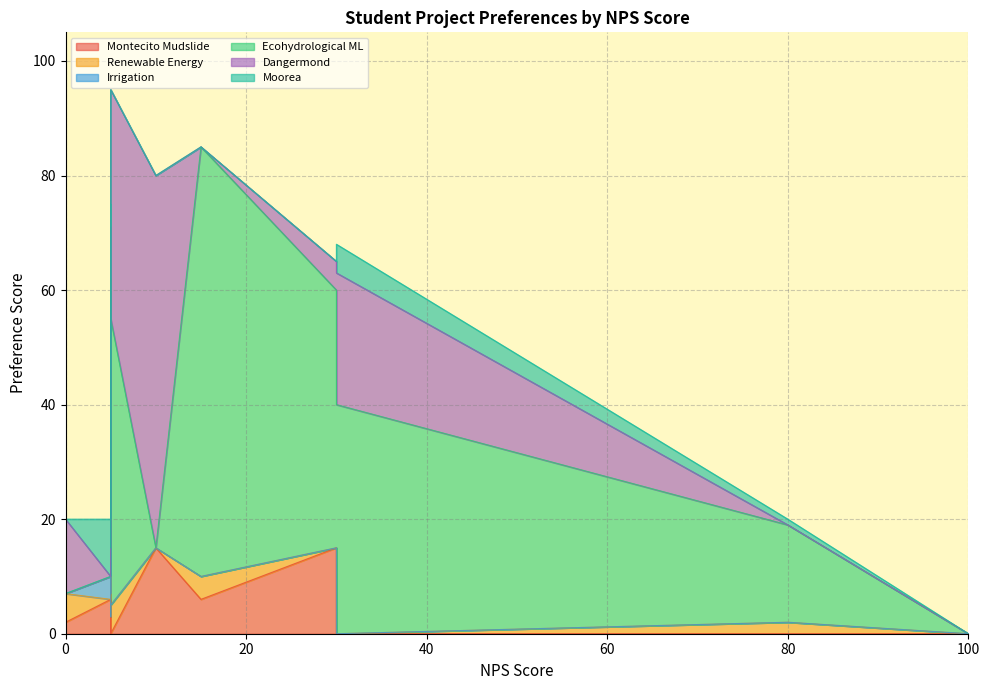

True or false: Dangermond has a value of 16 at 0.

False